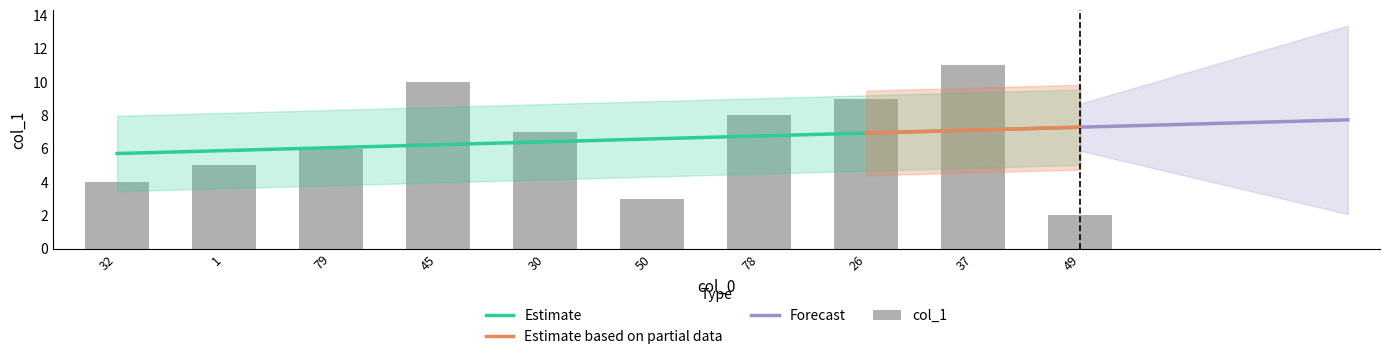

The chart shows a value of 11 at 37. True or false?

True